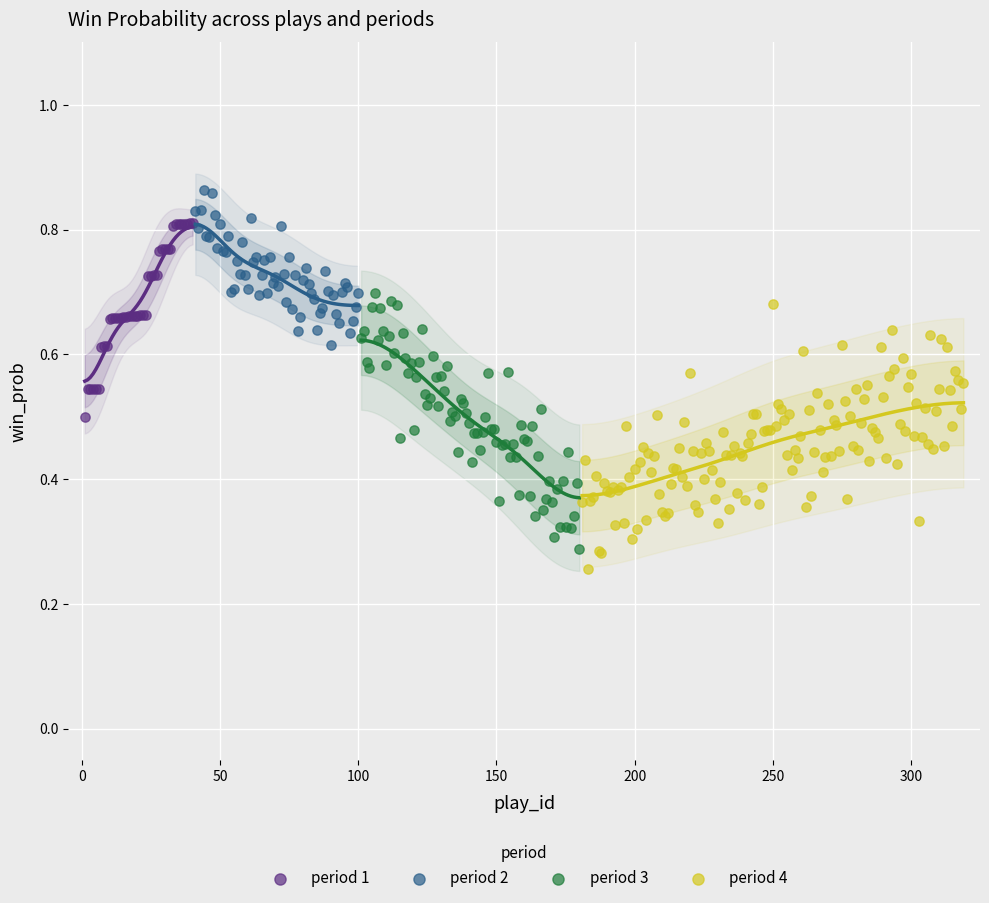

Which series contains the highest Y value?

period 2